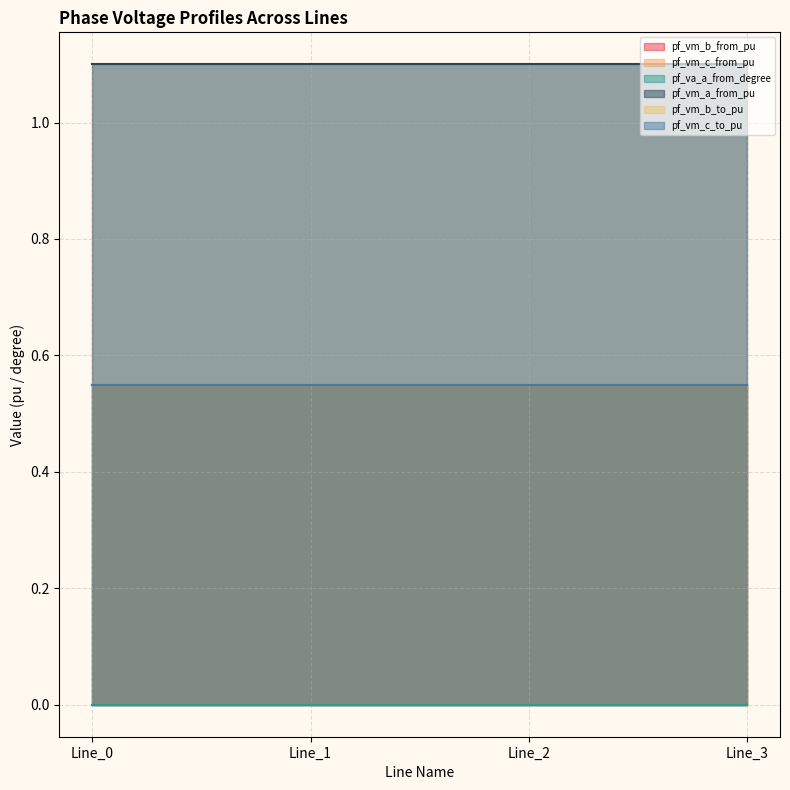

What is the highest value of the pf_vm_b_to_pu series?

0.6